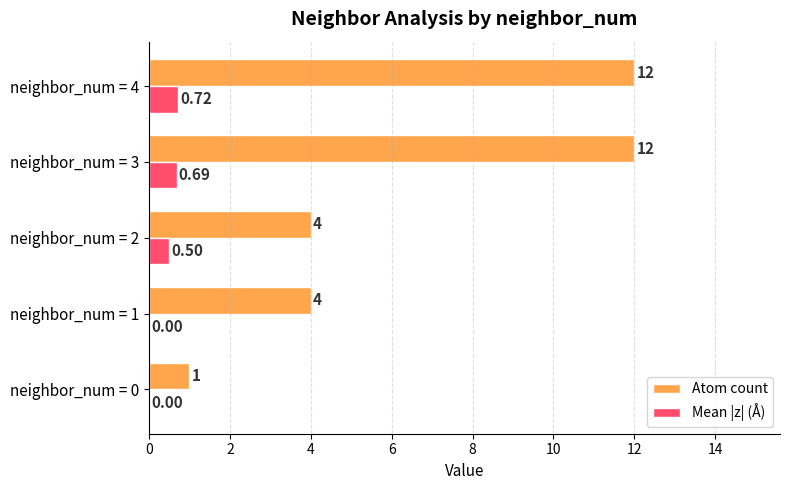

Which series has the largest total across all categories?

Atom count